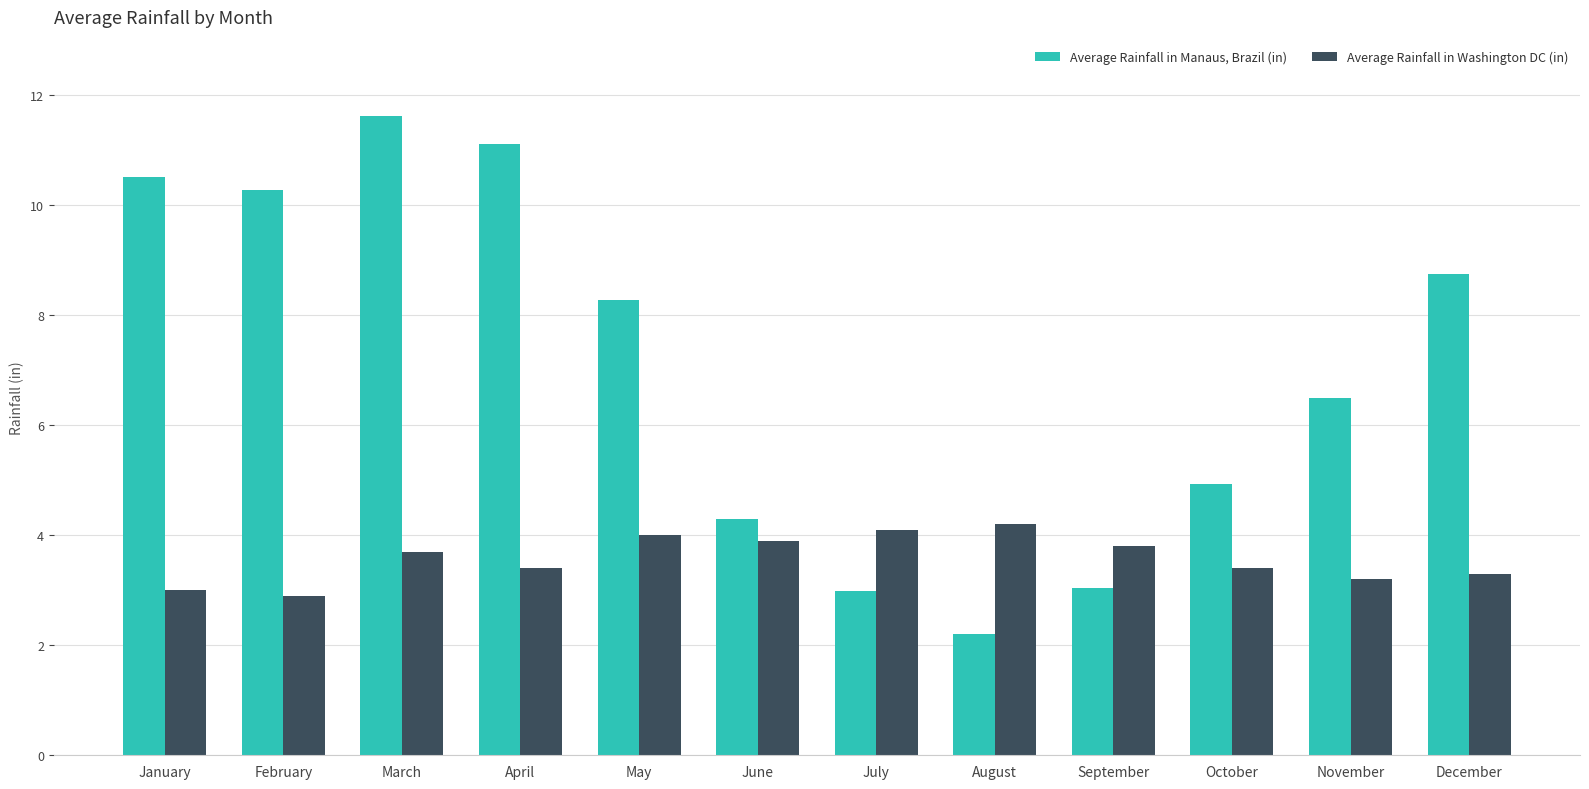

The Average Rainfall in Manaus, Brazil (in) series shows 11.4 at May. True or false?

False